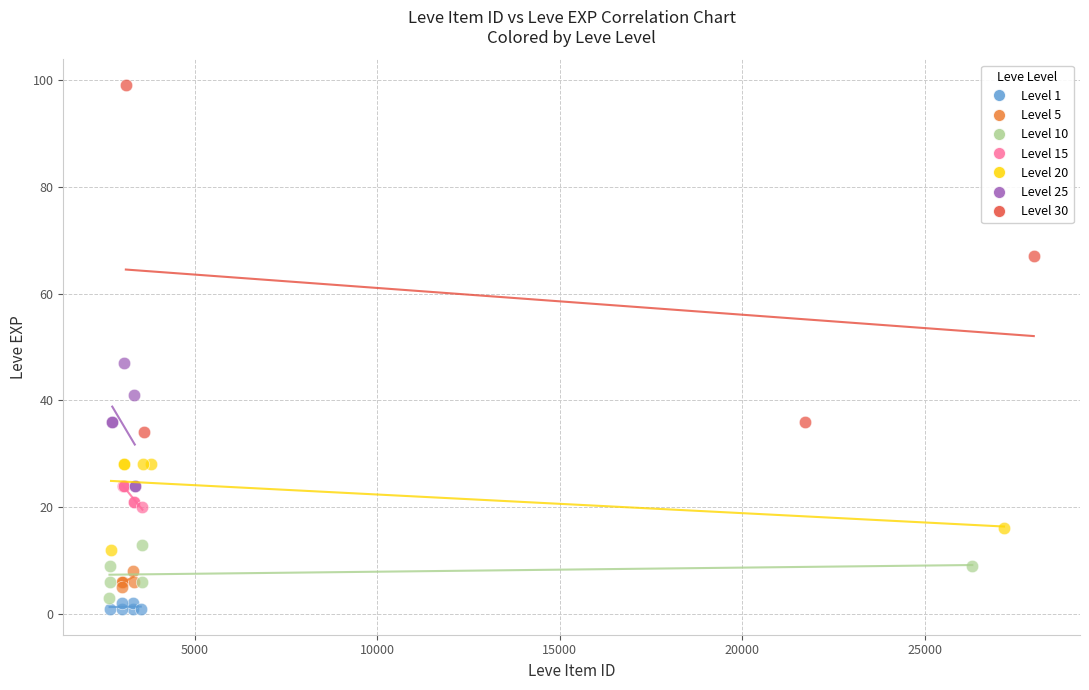

Which series reaches the maximum Y coordinate?

Level 30